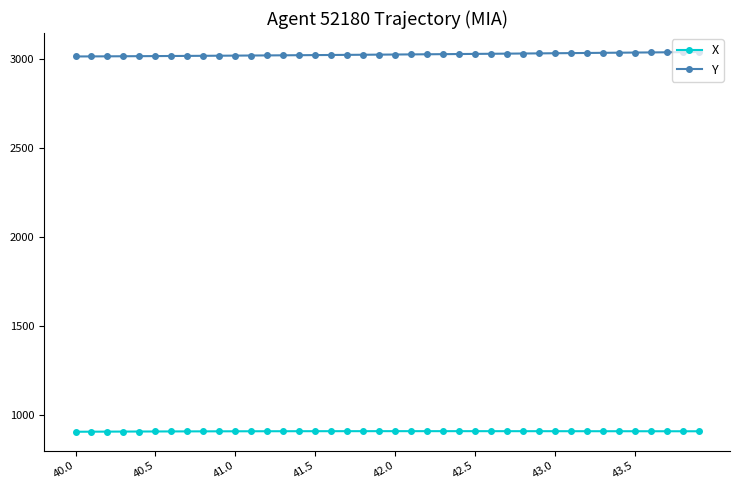

At how many categories does at least one series exceed 1932?

40